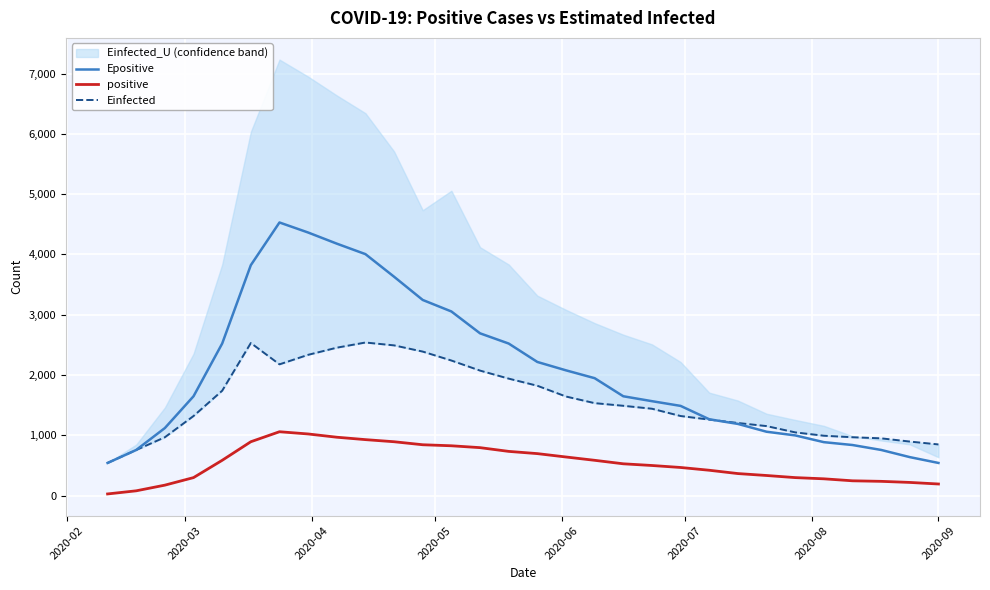

How many interior local valleys does the Einfected series have?

1